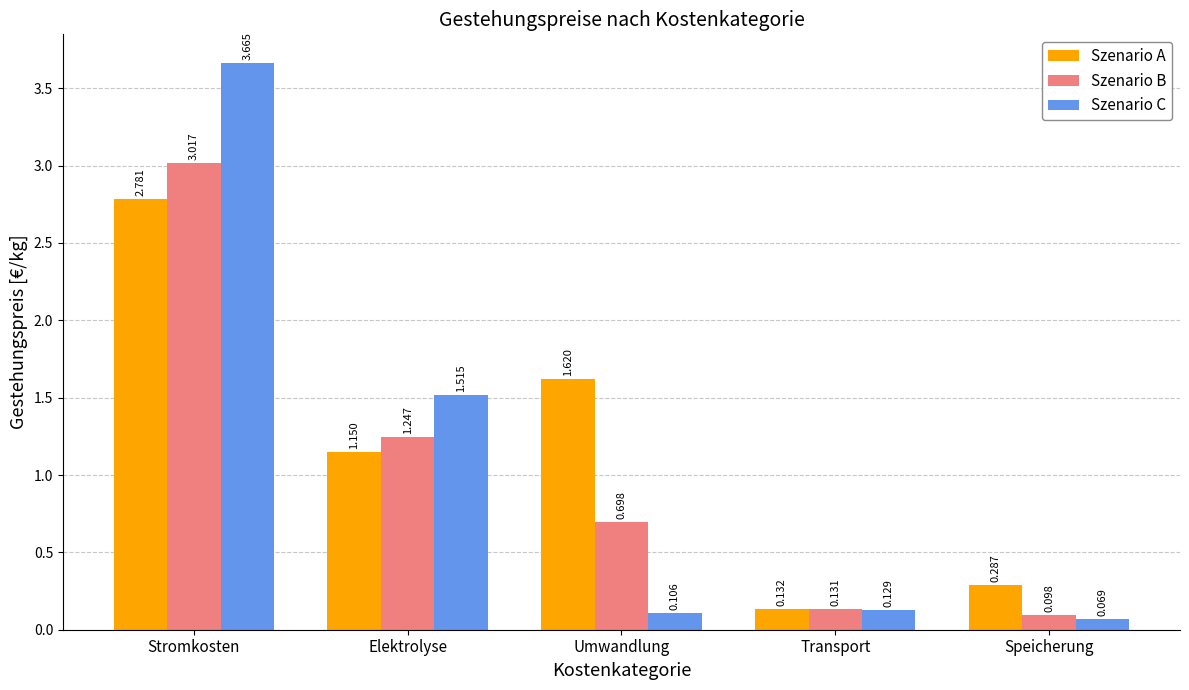

At which label is Szenario B closest to 1?

Elektrolyse